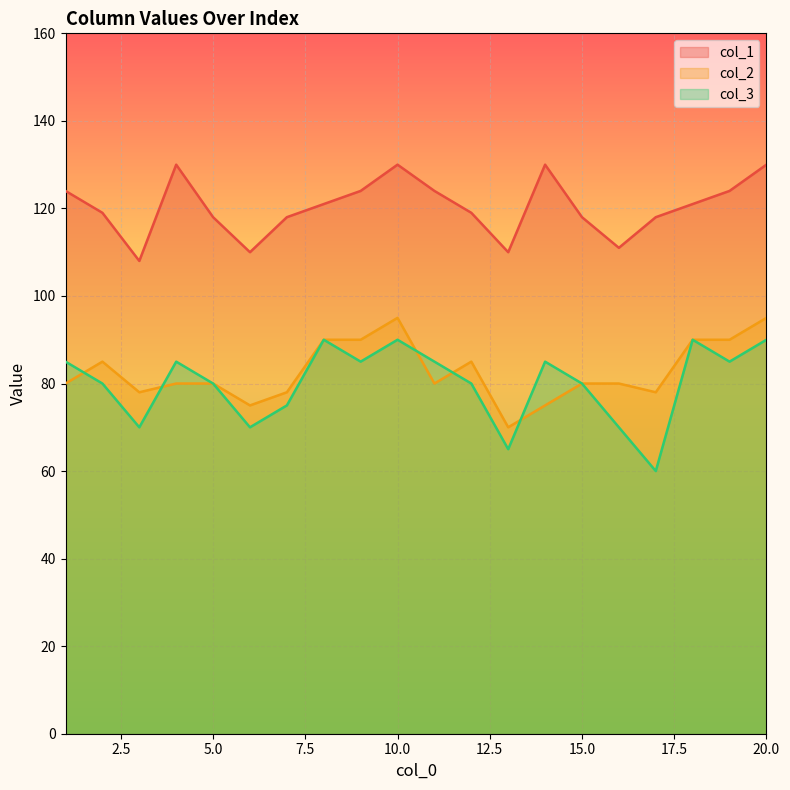

How many intersections are there between col_2 and col_3?

5